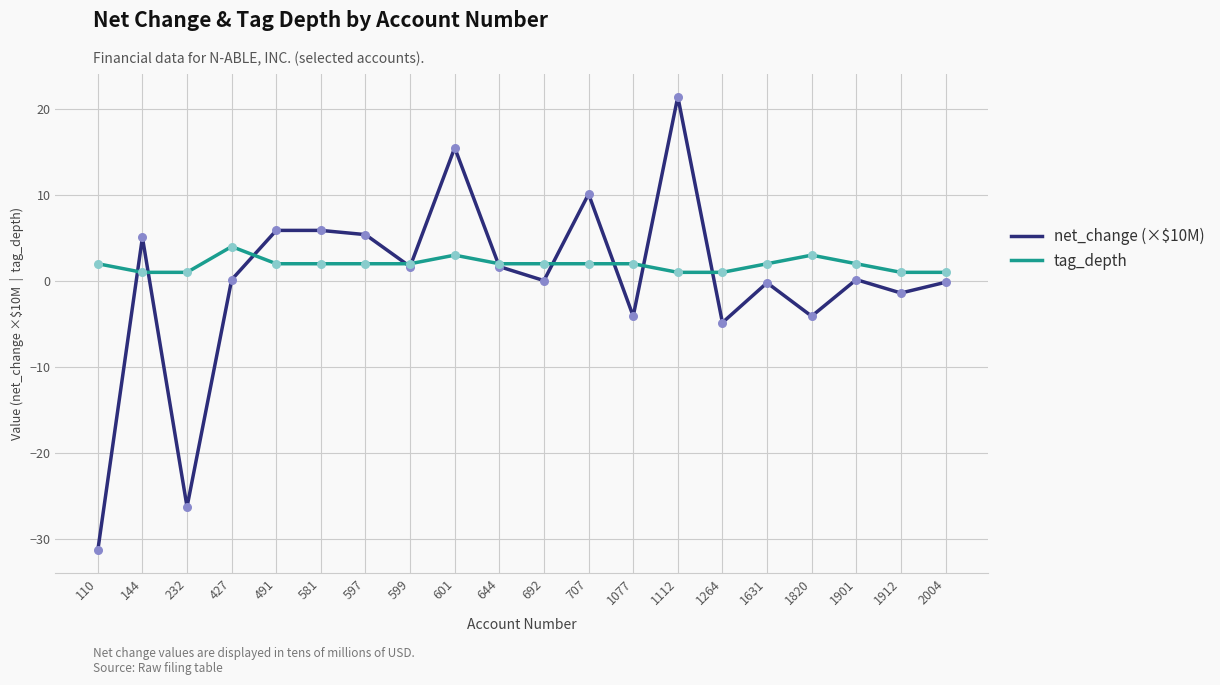

What are all the series names shown in the legend?

net_change (×$10M), tag_depth